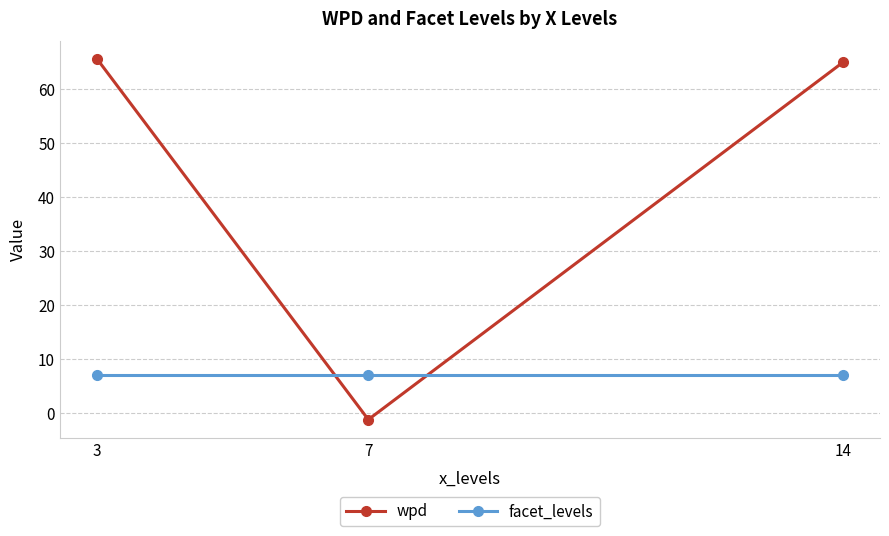

What is the minimum value for facet_levels?

7.0